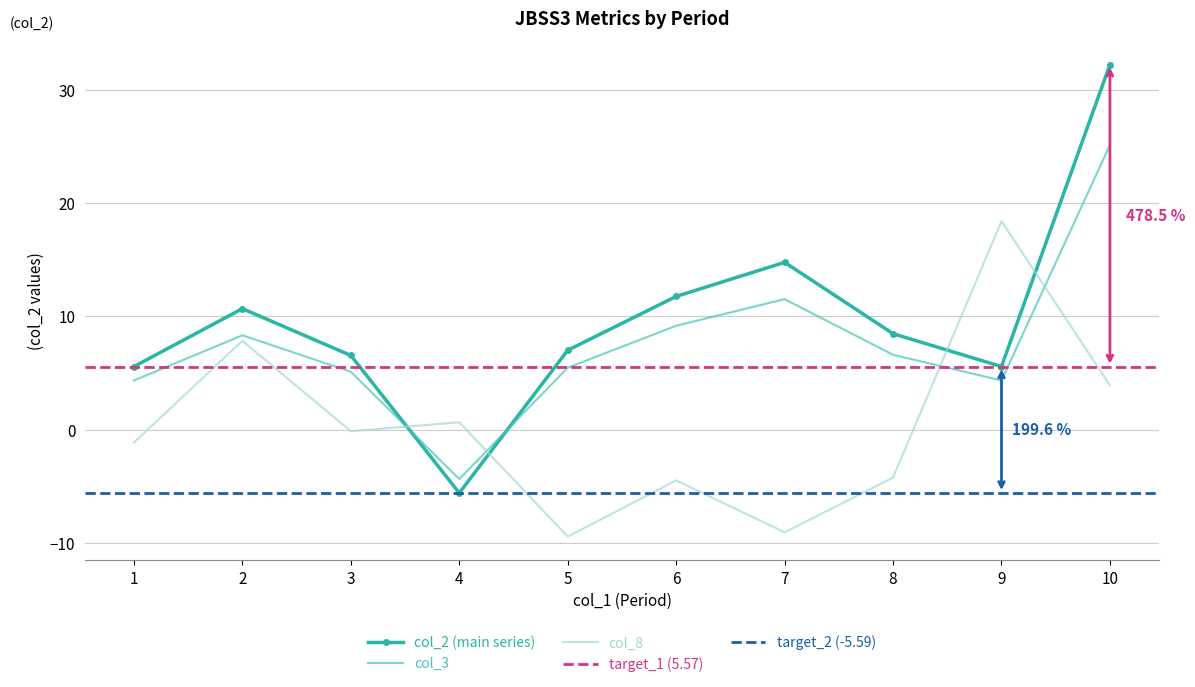

Reading left to right, what are all the values shown in this chart?

col_2: 1=5.6	2=10.7	3=6.5	4=-5.6	5=7.0	6=11.8	7=14.8	8=8.5	9=5.6	10=32.2
col_3: 1=4.3	2=8.3	3=5.1	4=-4.4	5=5.5	6=9.2	7=11.5	8=6.6	9=4.3	10=25.1
col_8: 1=-1.1	2=7.8	3=-0.1	4=0.7	5=-9.4	6=-4.5	7=-9.1	8=-4.2	9=18.4	10=3.9